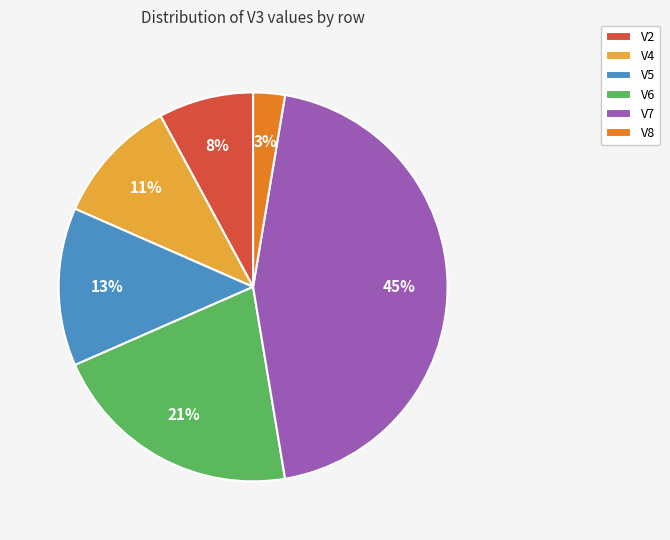

Count the number of slices in the pie.

6